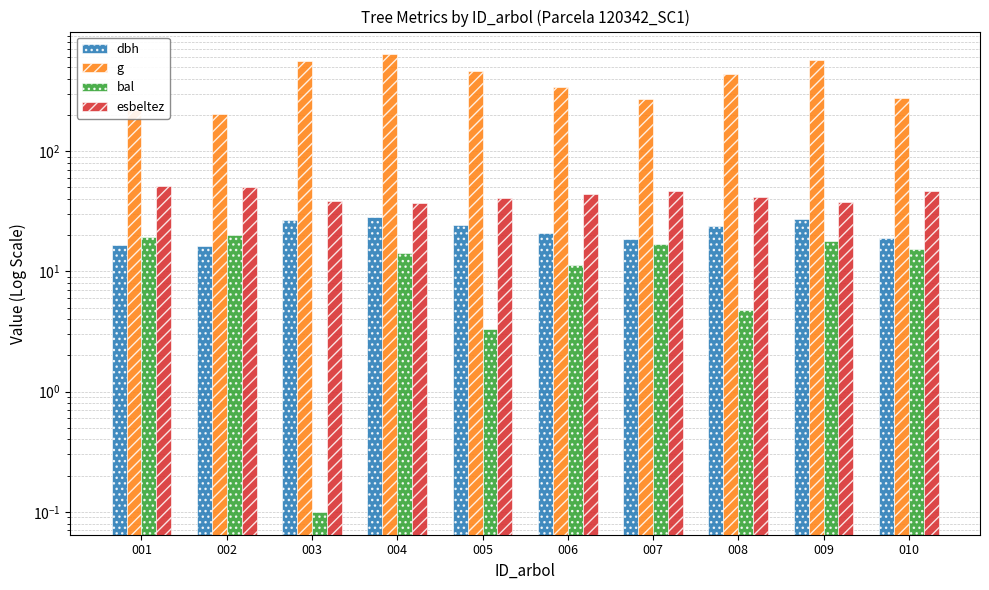

What are all the series names shown in the legend?

dbh, g, bal, esbeltez